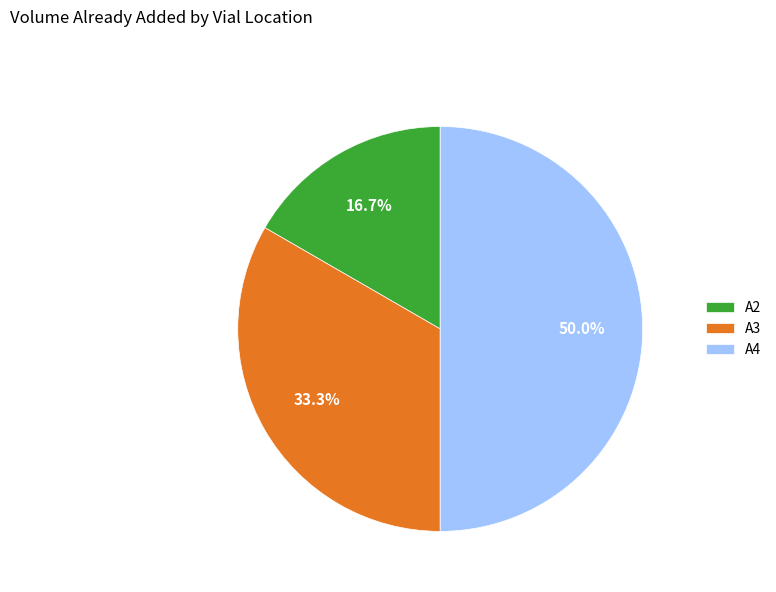

Approximately how many times larger is the value at A4 compared to A2?

3.0